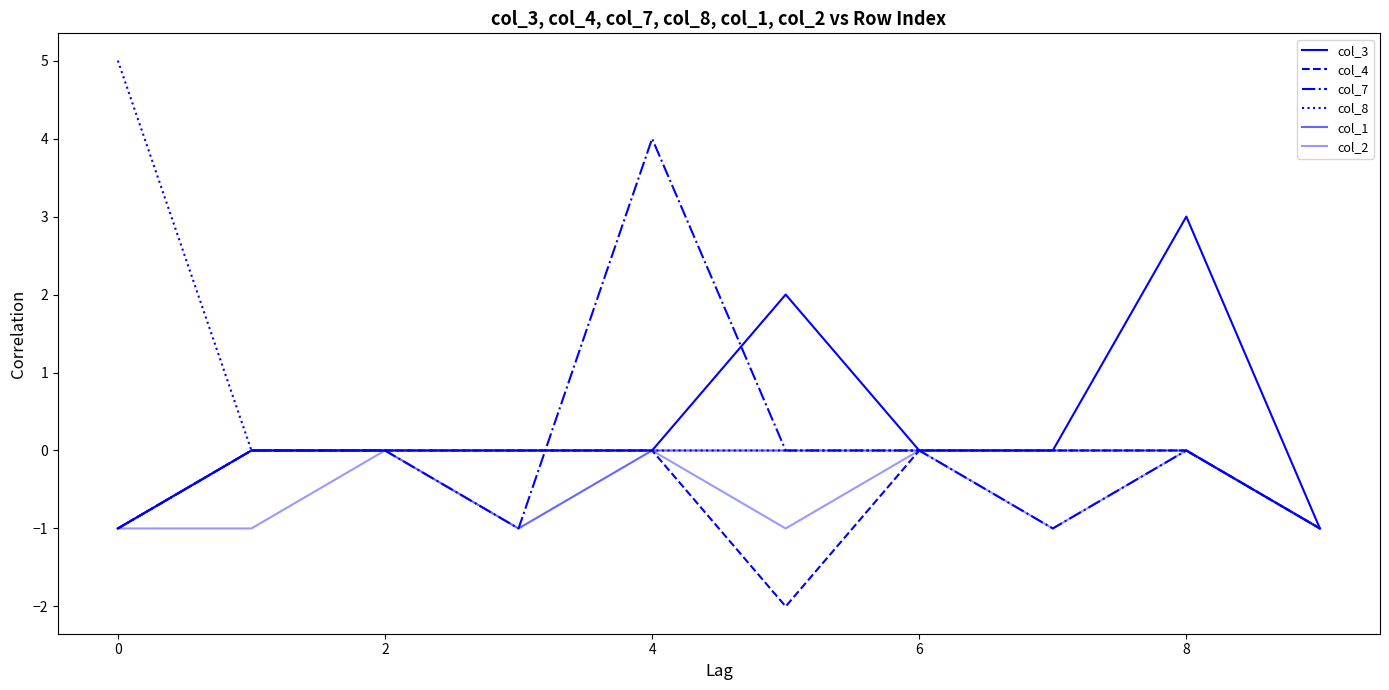

How many lines are shown in the chart?

6